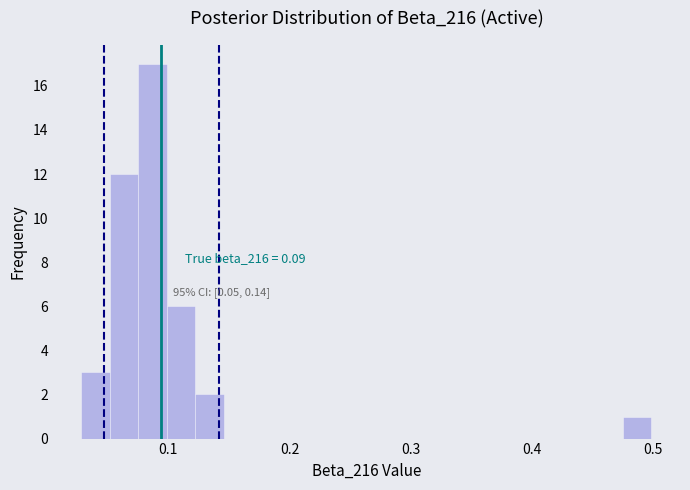

Read against the x-axis, roughly where is the centre of the tallest bar?

0.09